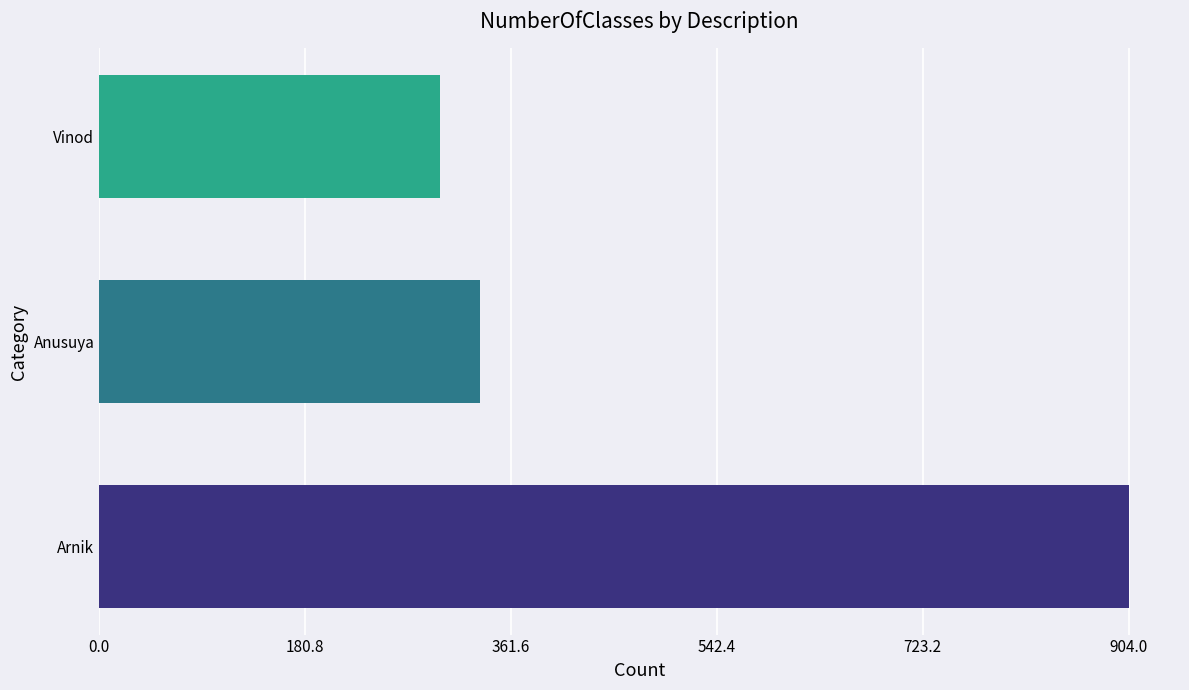

What is the difference between the highest and lowest values at Anusuya?

605